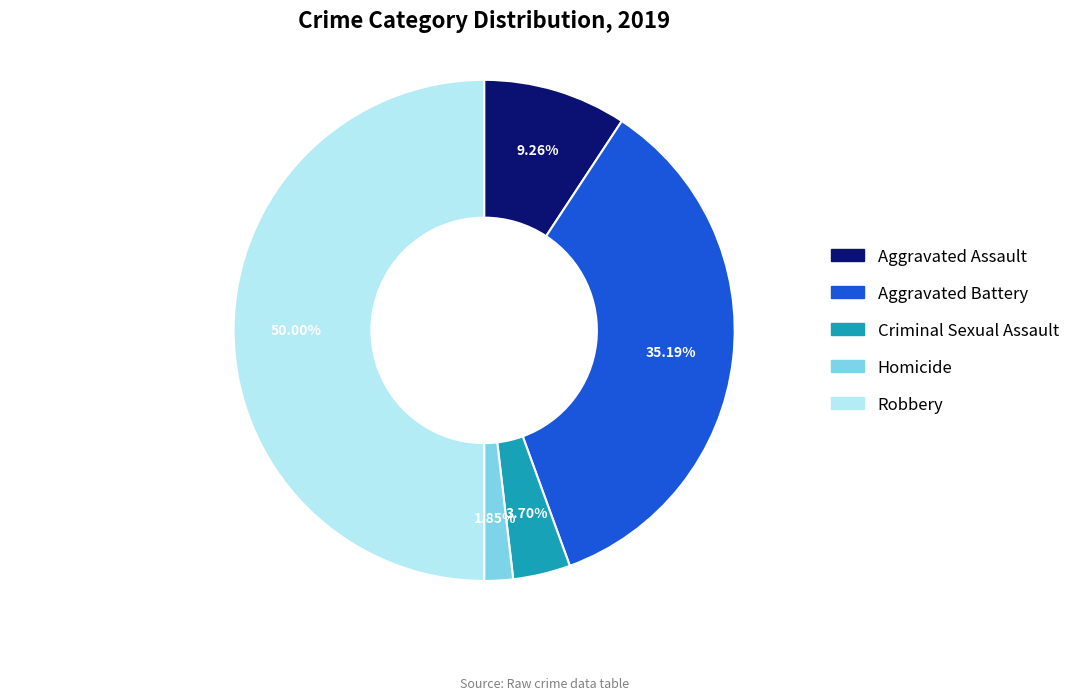

How many segments does this pie chart have?

5